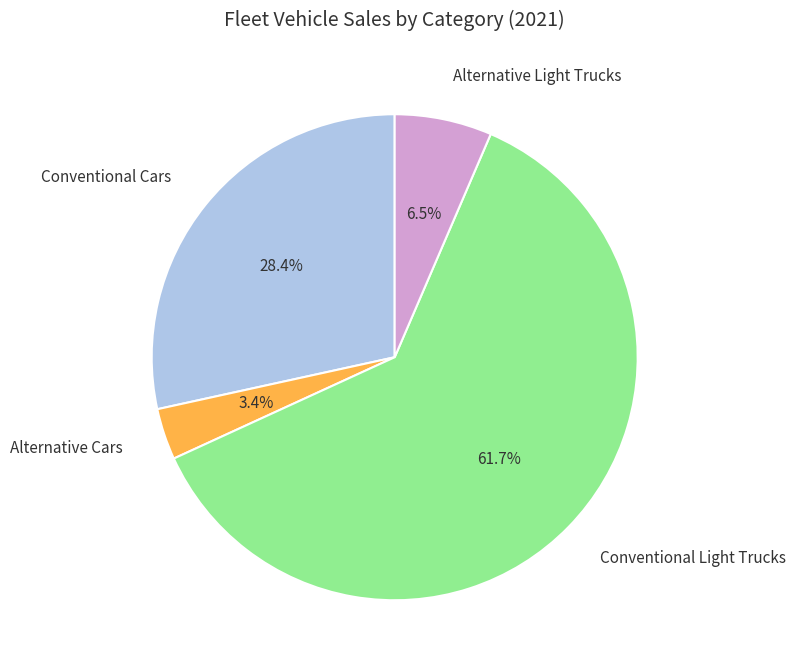

Does any single category account for the majority?

Yes